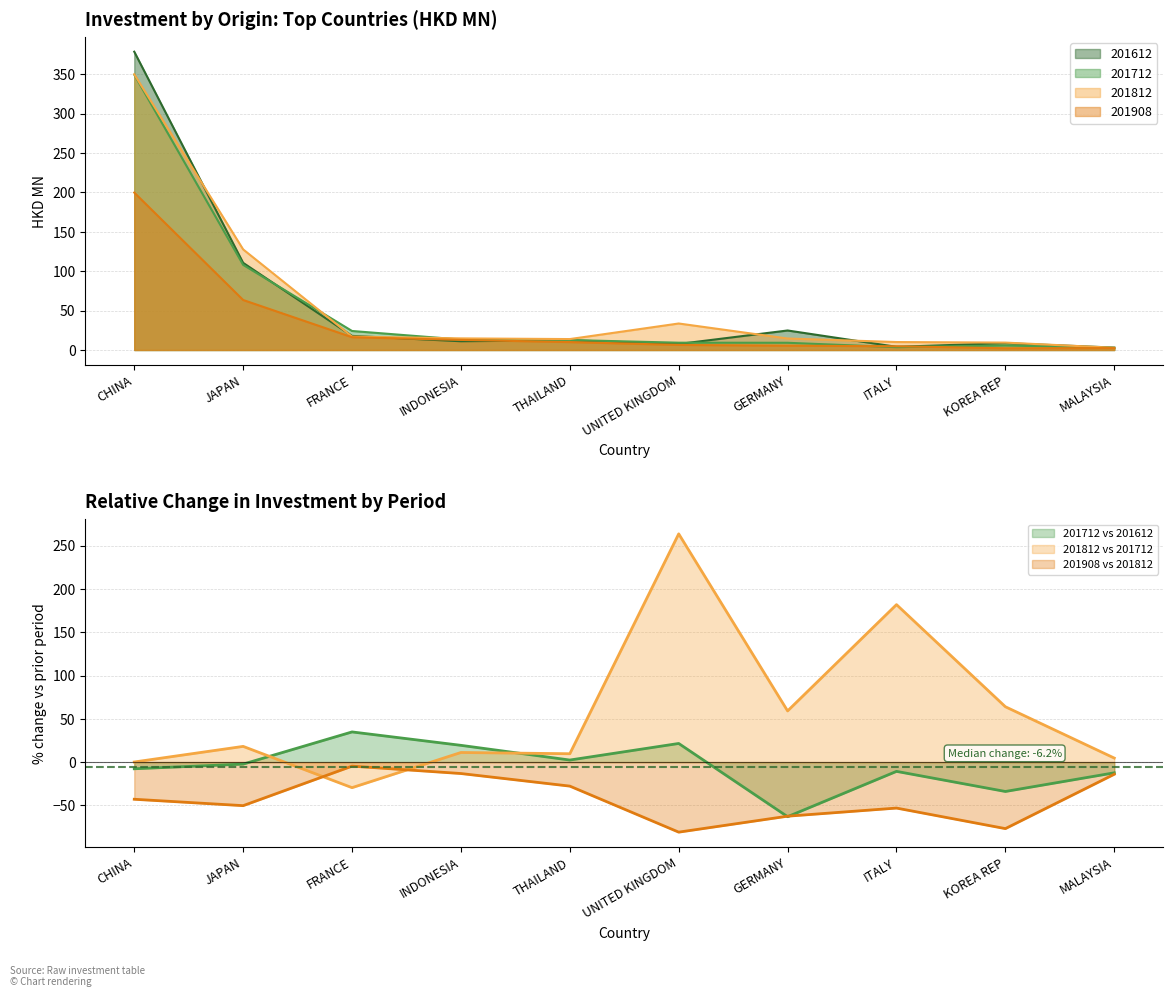

What is the difference between the maximum and second lowest values in the 201712 series?

345.7